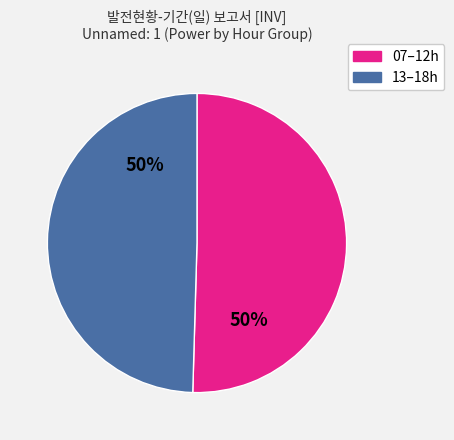

To the nearest percent, what is the average slice percentage?

50%